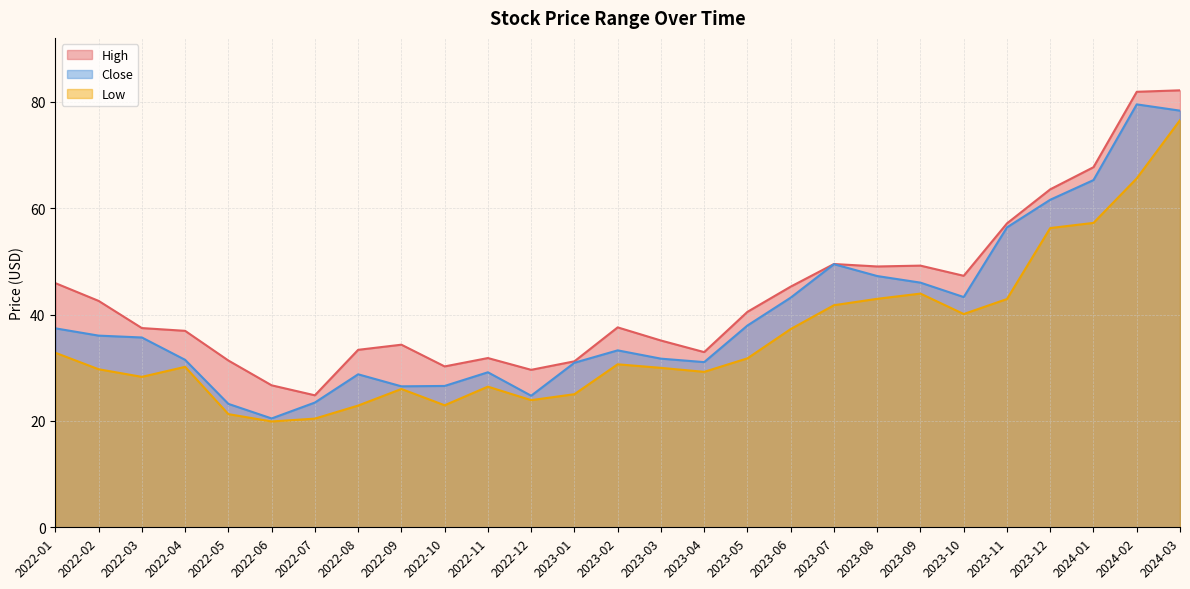

What is the label of the 21st point from the right?

2022-07